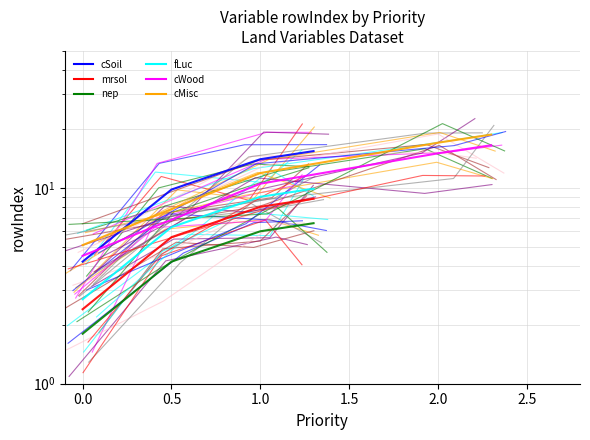

The cMisc series shows 1.3 at −0.5. True or false?

False